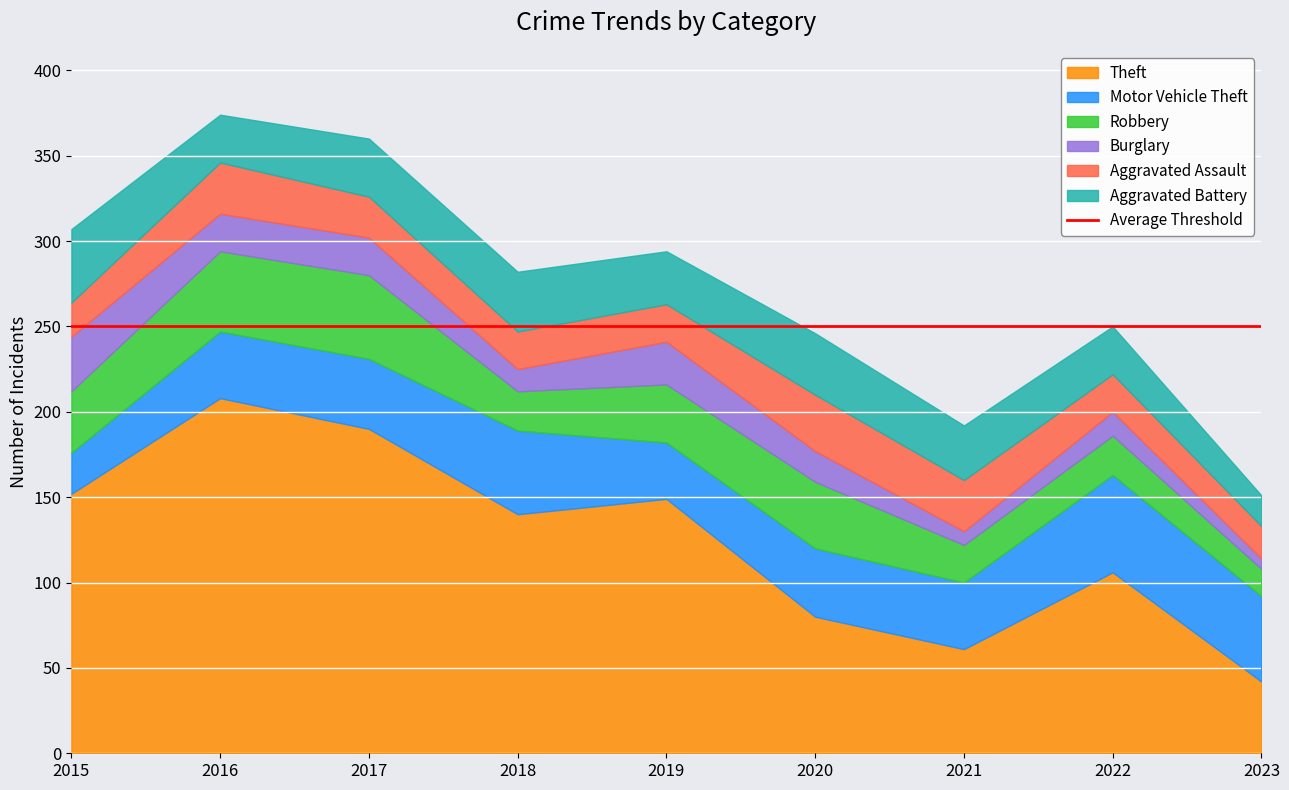

The Theft series shows 152 at 2015. True or false?

True